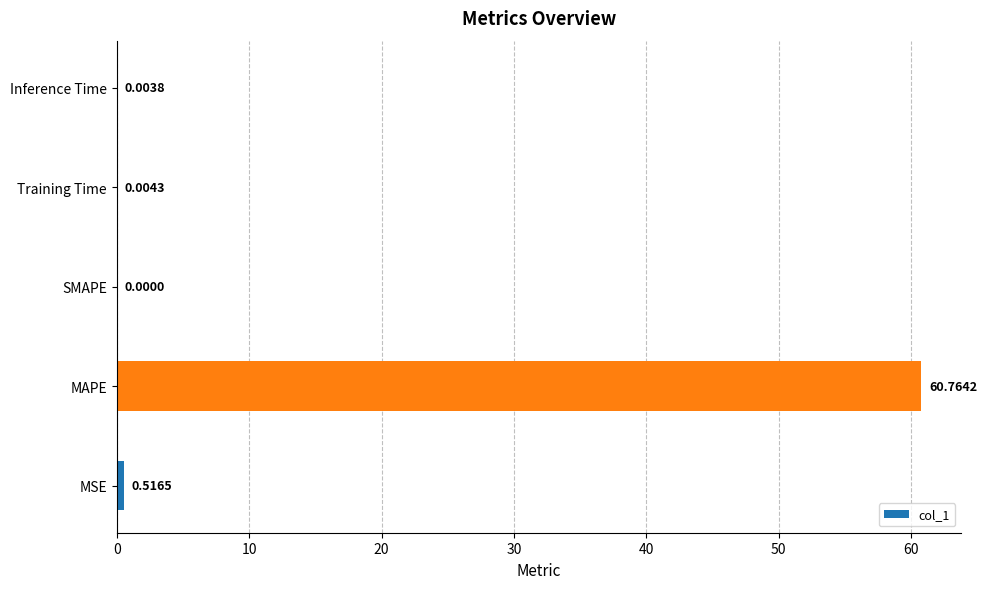

What is the maximum value shown in the chart?

60.8